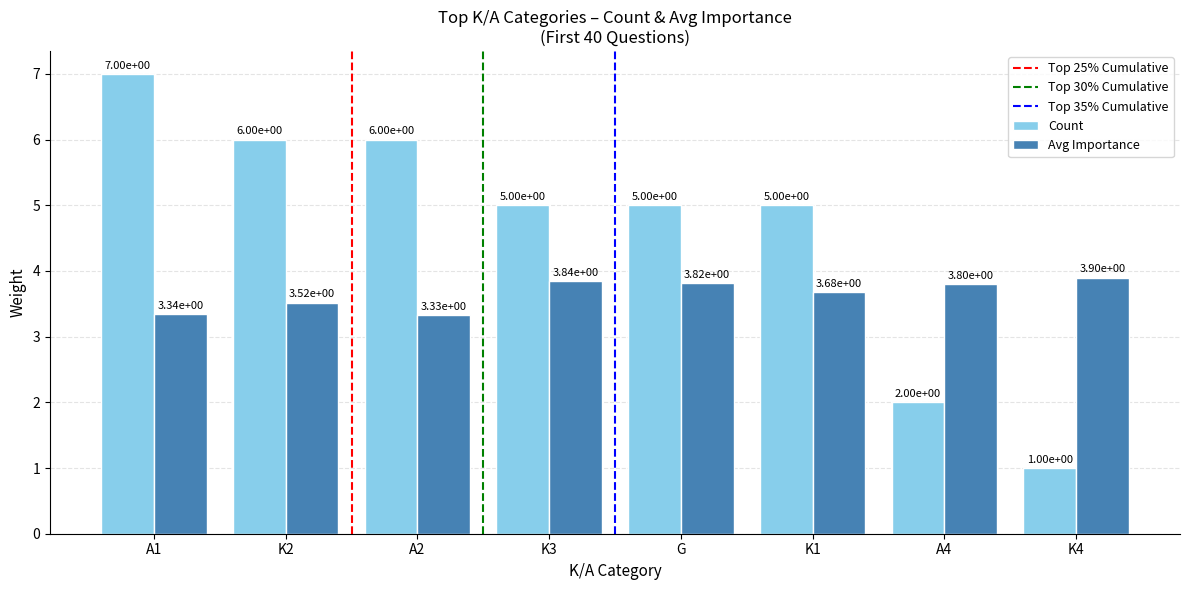

What is the maximum value for Avg Importance?

3.9